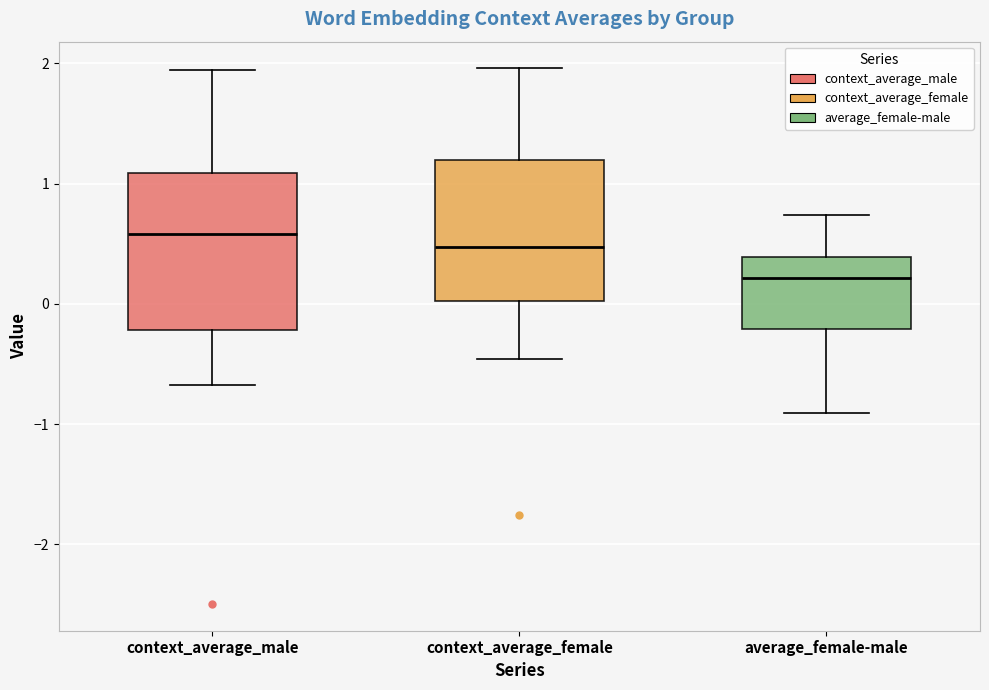

Reading left to right, read every box against the y-axis: the position of its median line, the range the box covers, and the ends of its whiskers. The values are not printed on the chart, so give them approximately, as read against the axis.

context_average_male: median 0.6, box -0.2 to 1.1, whiskers -0.7 to 1.9
context_average_female: median 0.5, box 0.0 to 1.2, whiskers -0.5 to 2.0
average_female-male: median 0.2, box -0.2 to 0.4, whiskers -0.9 to 0.7